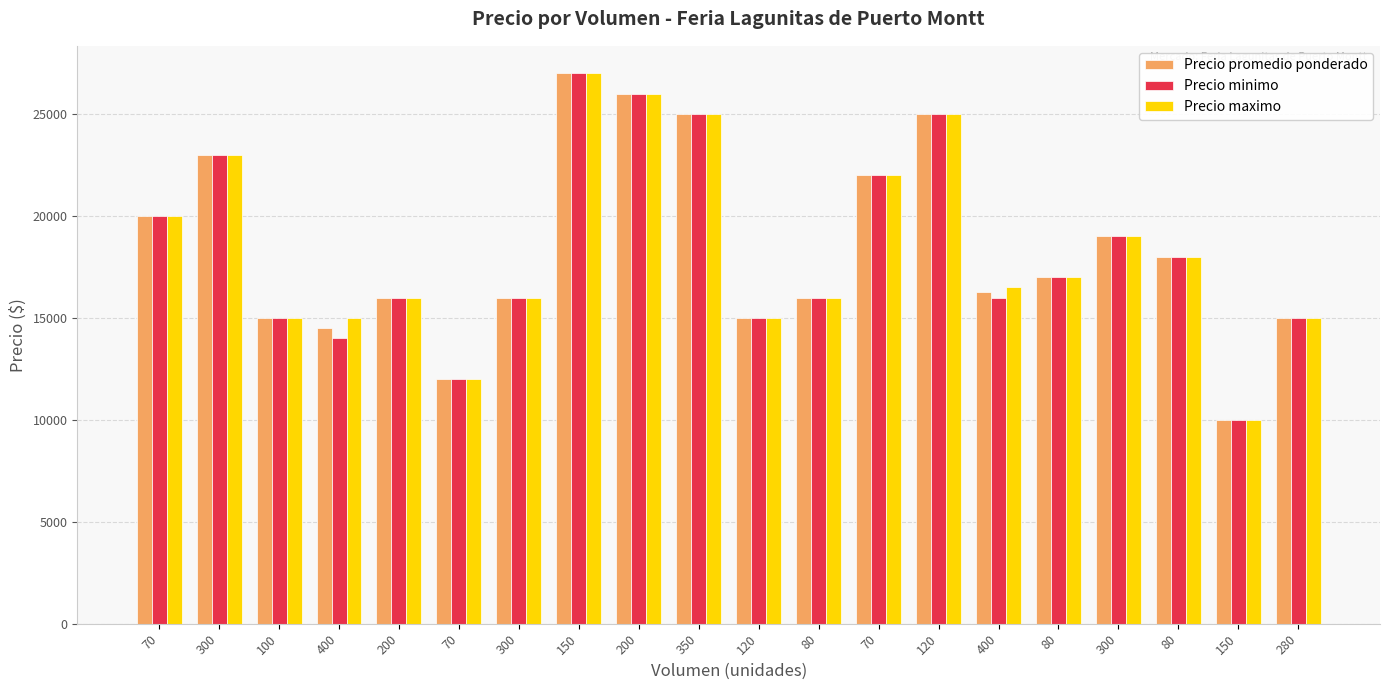

What is the minimum value shown in the chart?

10000